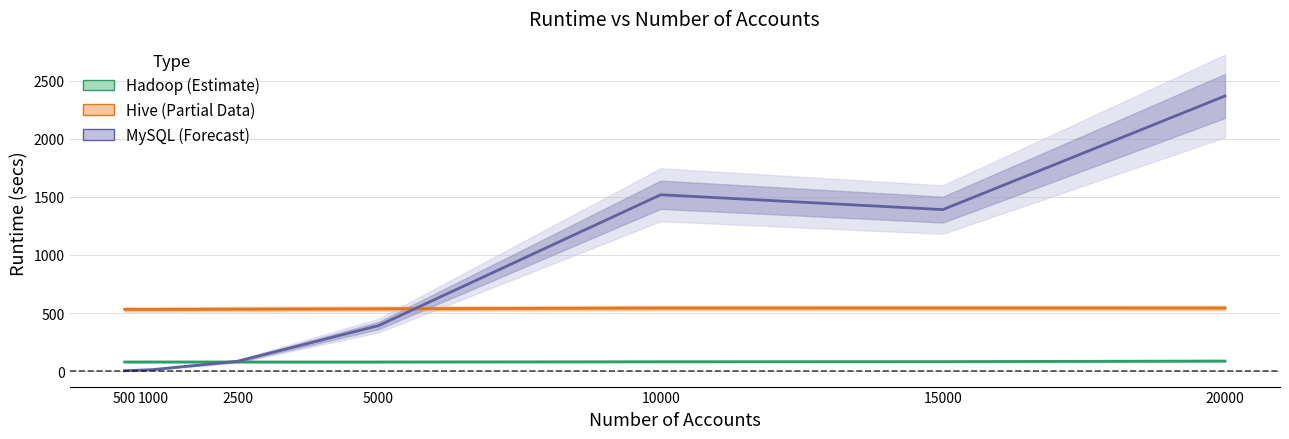

What is the approximate value of Hive at 5000?

537.0